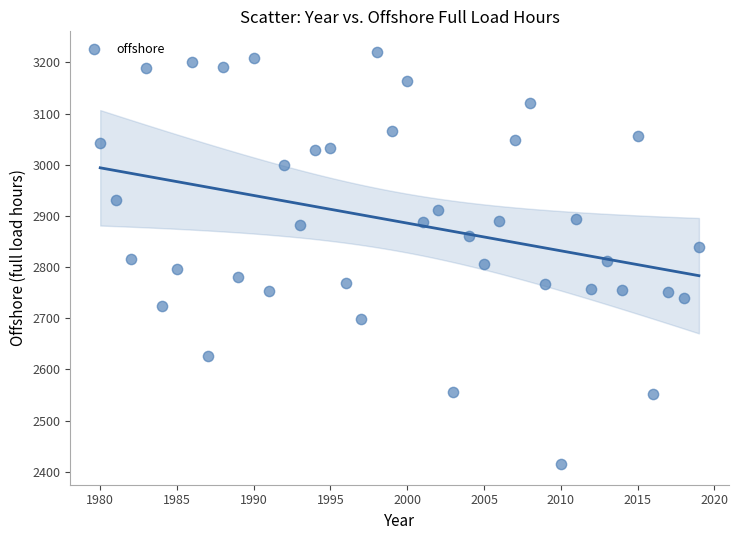

What is the range of X values (max minus min)?

39.0